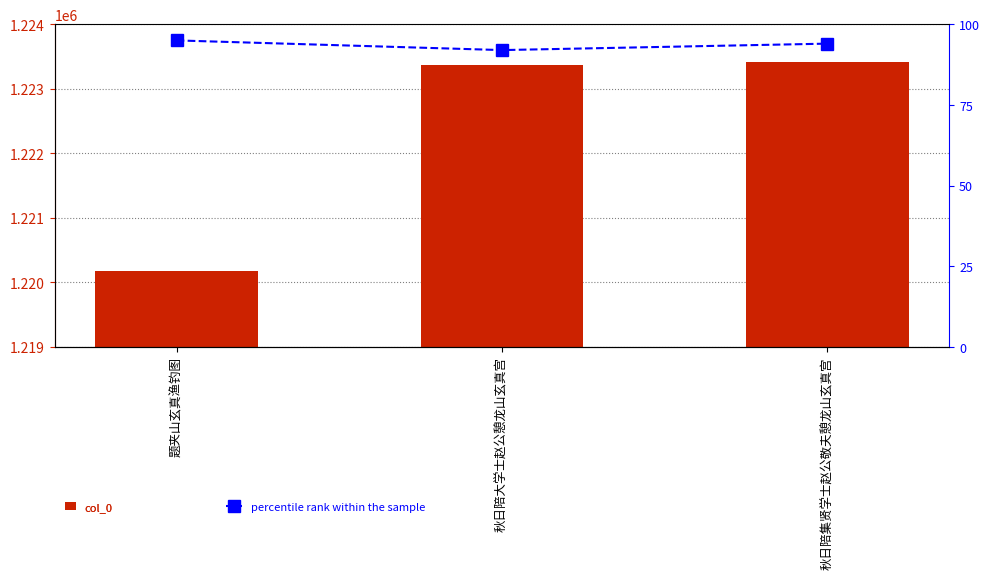

Between 题夹山玄真渔钓图 and 秋日陪集贤学士赵公敬夫憩龙山玄真宫, which is larger?

秋日陪集贤学士赵公敬夫憩龙山玄真宫